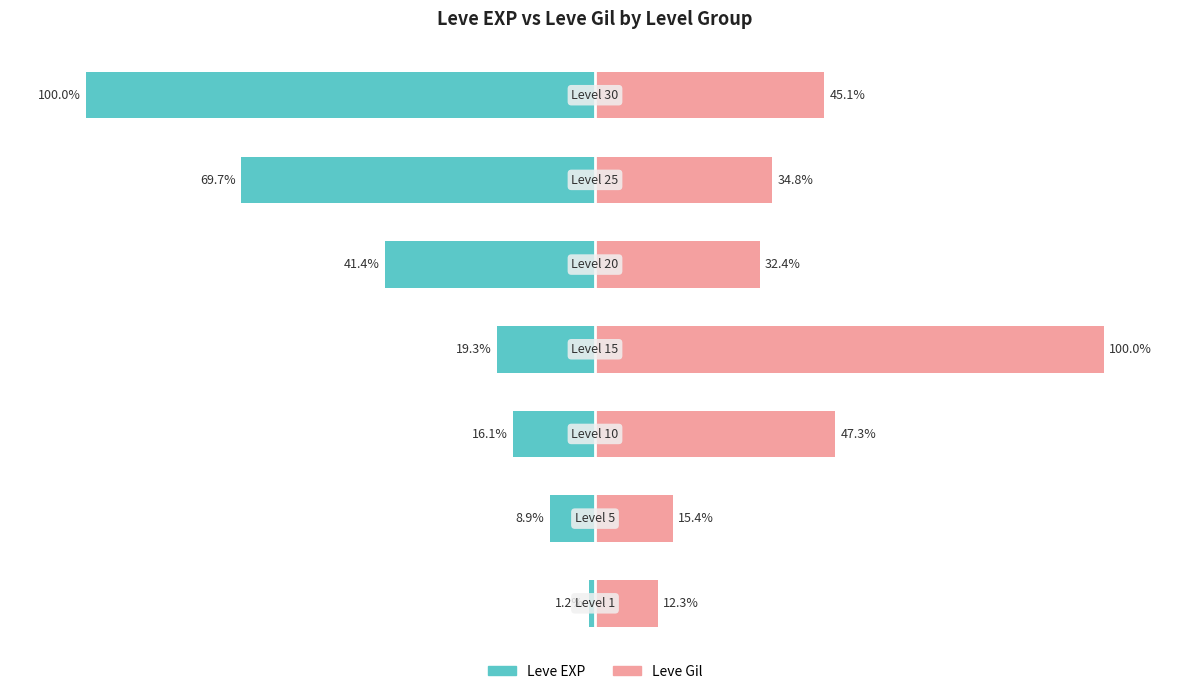

What is the difference between the second highest and second lowest values in the Leve Gil series?

31.9